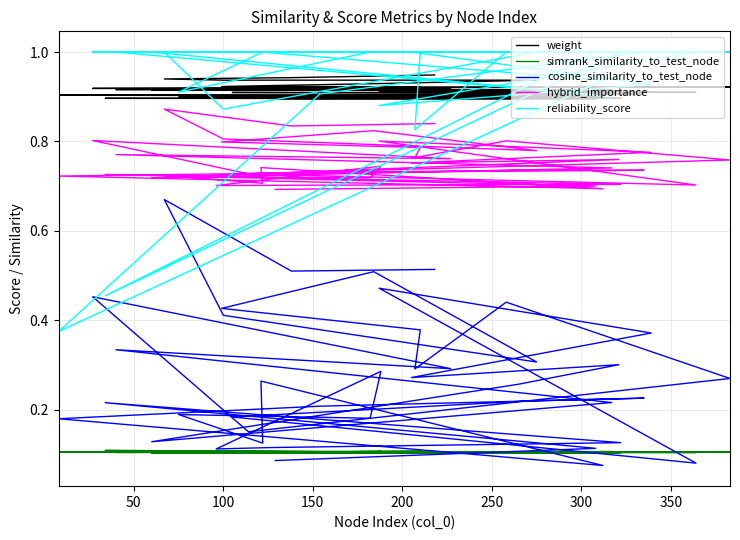

What is the smallest value displayed?

0.1